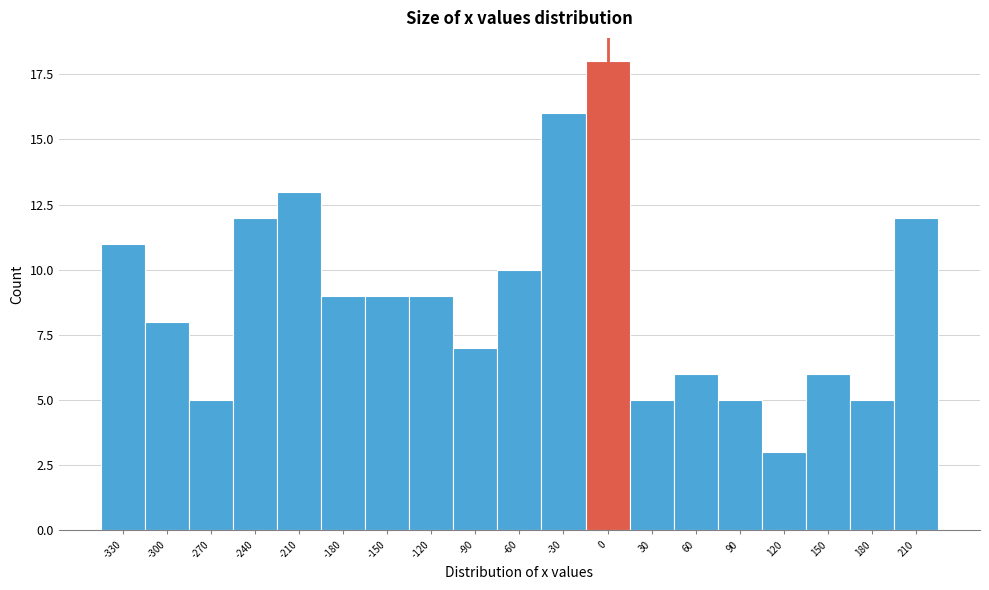

Reading left to right, transcribe all the data shown in this chart.

11	8	5	12	13	9	9	9	7	10	16	18	5	6	5	3	6	5	12